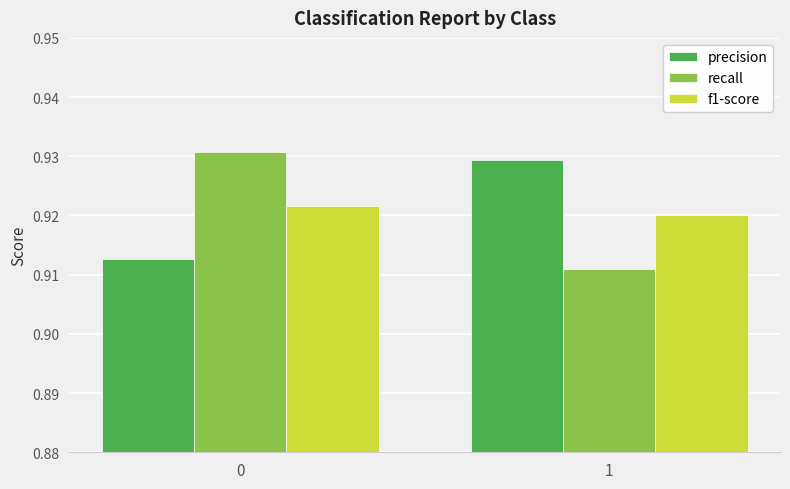

What is the sum of all precision values?

1.8